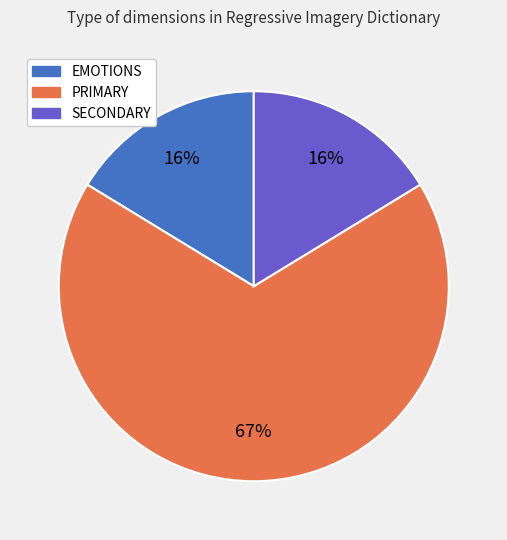

To the nearest percent, what is the average slice percentage?

33%